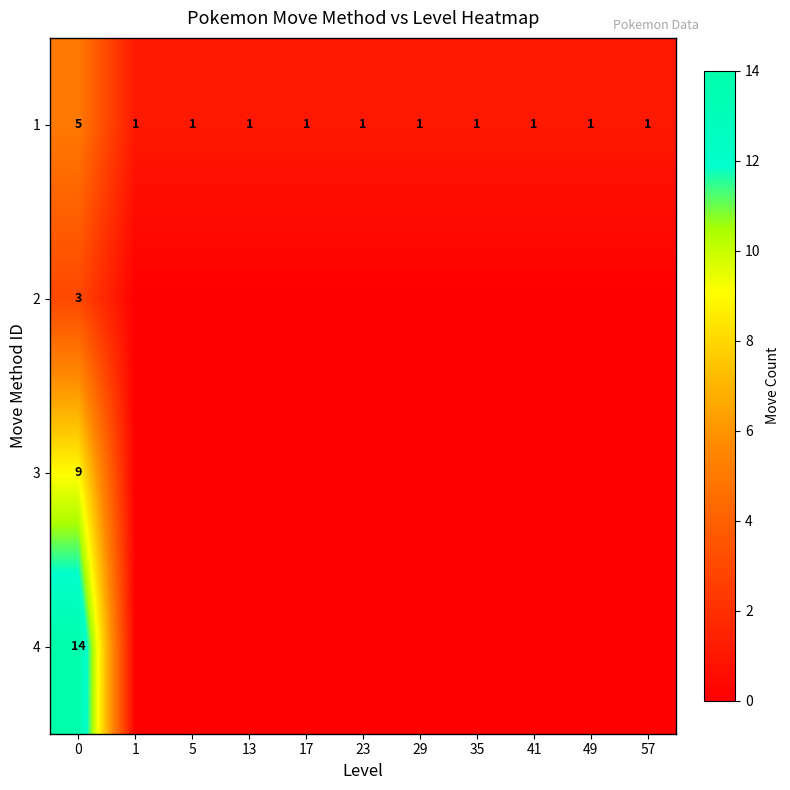

The 2 series shows 5 at 0. True or false?

False